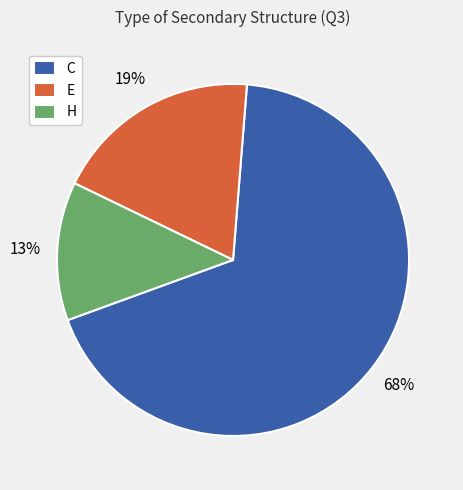

What percentage is the E slice, to the nearest percent?

19%